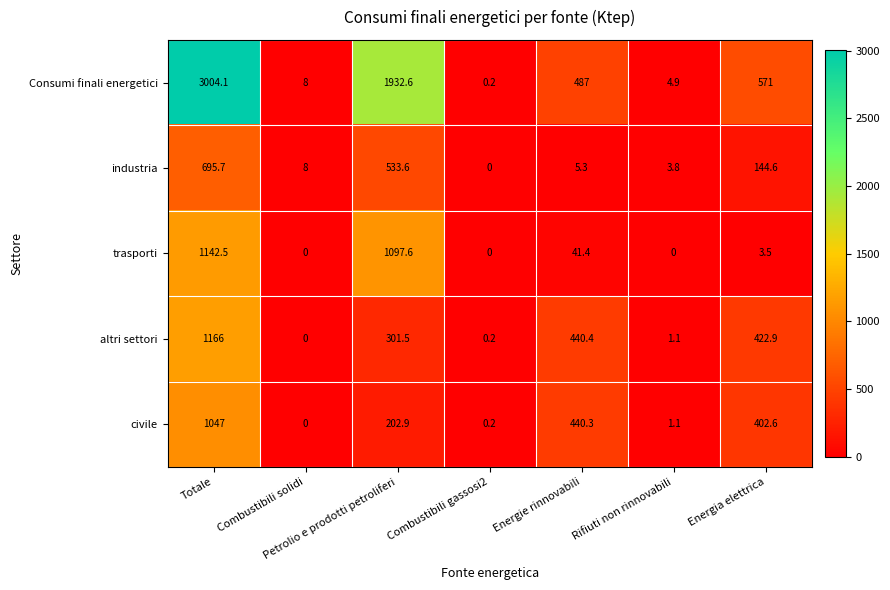

What is the total value across all series at Combustibili solidi?

16.0